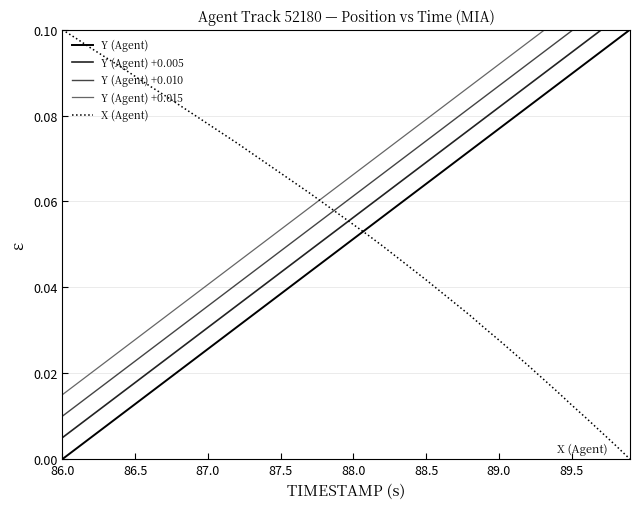

Which series ends up on top after the final intersection of Y (Agent) and X (Agent)?

Y (Agent)